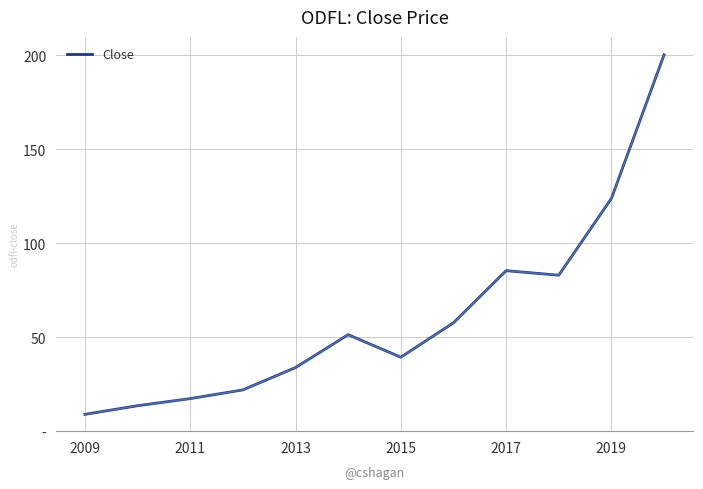

Does the chart have visible grid lines?

Yes